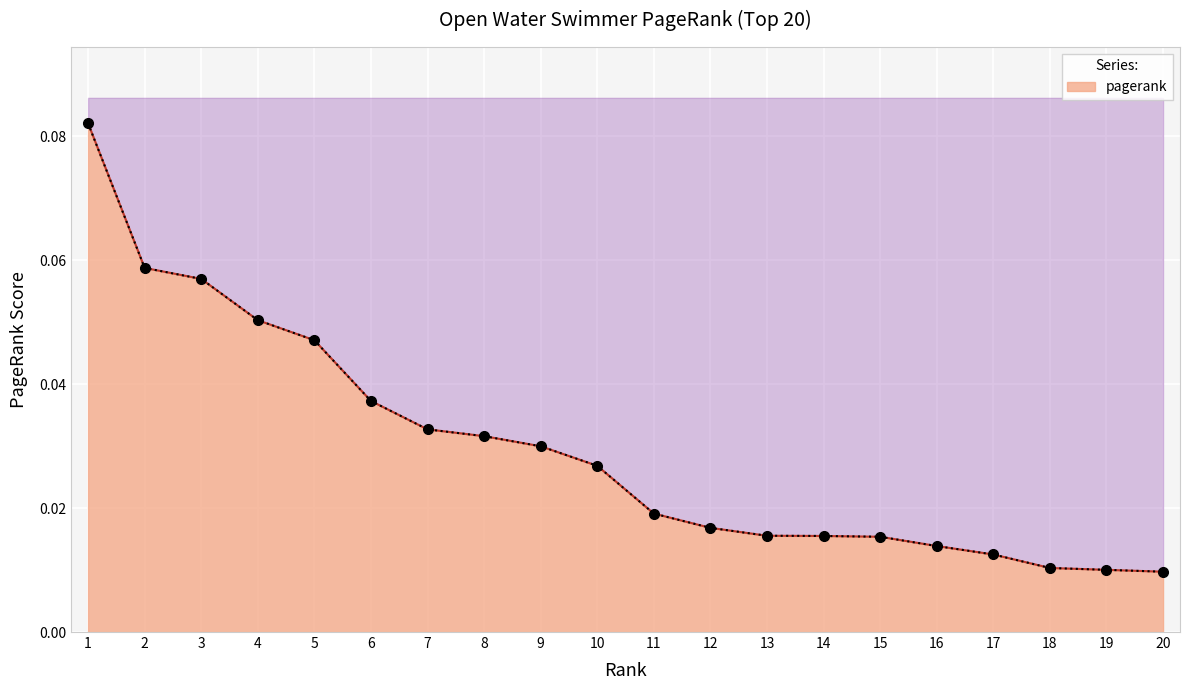

Count the number of data series in this chart.

1